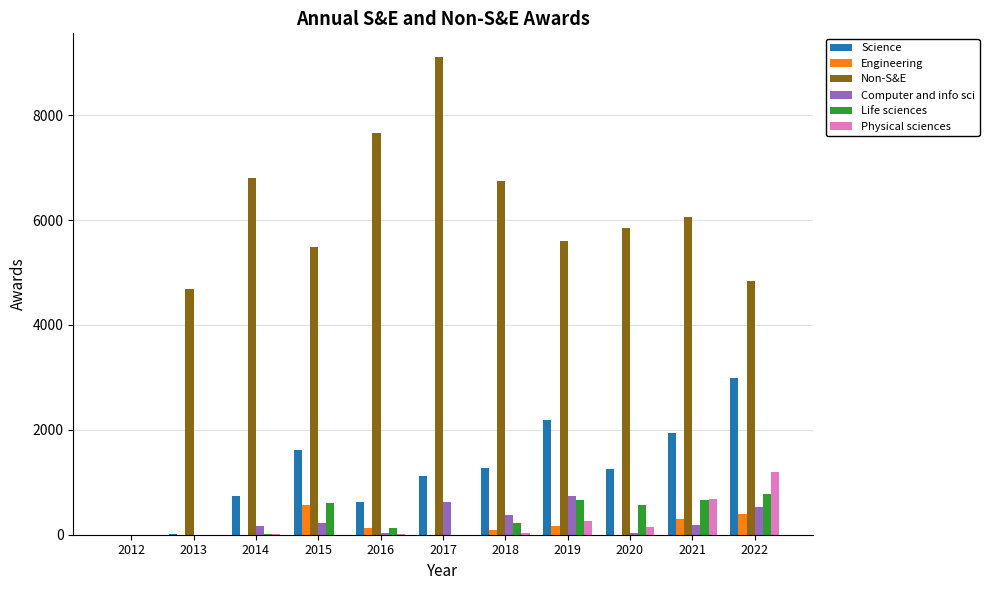

Count the number of data series in this chart.

6